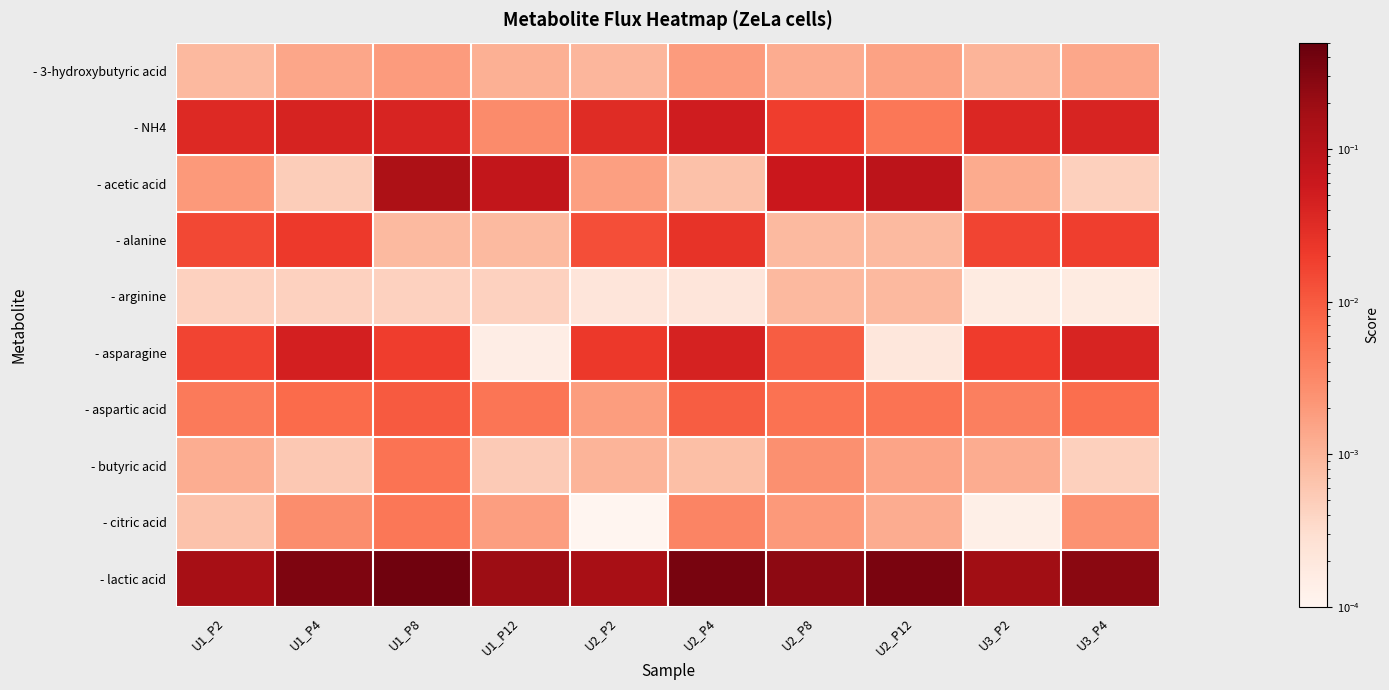

Reading left to right, extract all data points from this chart.

- 3-hydroxybutyric acid: U1_P2=0.0	U1_P4=0.0	U1_P8=0.0	U1_P12=0.0	U2_P2=0.0	U2_P4=0.0	U2_P8=0.0	U2_P12=0.0	U3_P2=0.0	U3_P4=0.0
- NH4: U1_P2=0.0	U1_P4=0.0	U1_P8=0.0	U1_P12=0.0	U2_P2=0.0	U2_P4=0.1	U2_P8=0.0	U2_P12=0.0	U3_P2=0.0	U3_P4=0.0
- acetic acid: U1_P2=0.0	U1_P4=0.0	U1_P8=0.1	U1_P12=0.1	U2_P2=0.0	U2_P4=0.0	U2_P8=0.1	U2_P12=0.1	U3_P2=0.0	U3_P4=0.0
- alanine: U1_P2=0.0	U1_P4=0.0	U1_P8=0.0	U1_P12=0.0	U2_P2=0.0	U2_P4=0.0	U2_P8=0.0	U2_P12=0.0	U3_P2=0.0	U3_P4=0.0
- arginine: U1_P2=0.0	U1_P4=0.0	U1_P8=0.0	U1_P12=0.0	U2_P2=0.0	U2_P4=0.0	U2_P8=0.0	U2_P12=0.0	U3_P2=0.0	U3_P4=0.0
- asparagine: U1_P2=0.0	U1_P4=0.0	U1_P8=0.0	U1_P12=0.0	U2_P2=0.0	U2_P4=0.0	U2_P8=0.0	U2_P12=0.0	U3_P2=0.0	U3_P4=0.0
- aspartic acid: U1_P2=0.0	U1_P4=0.0	U1_P8=0.0	U1_P12=0.0	U2_P2=0.0	U2_P4=0.0	U2_P8=0.0	U2_P12=0.0	U3_P2=0.0	U3_P4=0.0
- butyric acid: U1_P2=0.0	U1_P4=0.0	U1_P8=0.0	U1_P12=0.0	U2_P2=0.0	U2_P4=0.0	U2_P8=0.0	U2_P12=0.0	U3_P2=0.0	U3_P4=0.0
- citric acid: U1_P2=0.0	U1_P4=0.0	U1_P8=0.0	U1_P12=0.0	U2_P2=0.0	U2_P4=0.0	U2_P8=0.0	U2_P12=0.0	U3_P2=0.0	U3_P4=0.0
- lactic acid: U1_P2=0.2	U1_P4=0.3	U1_P8=0.4	U1_P12=0.2	U2_P2=0.2	U2_P4=0.4	U2_P8=0.3	U2_P12=0.4	U3_P2=0.2	U3_P4=0.3